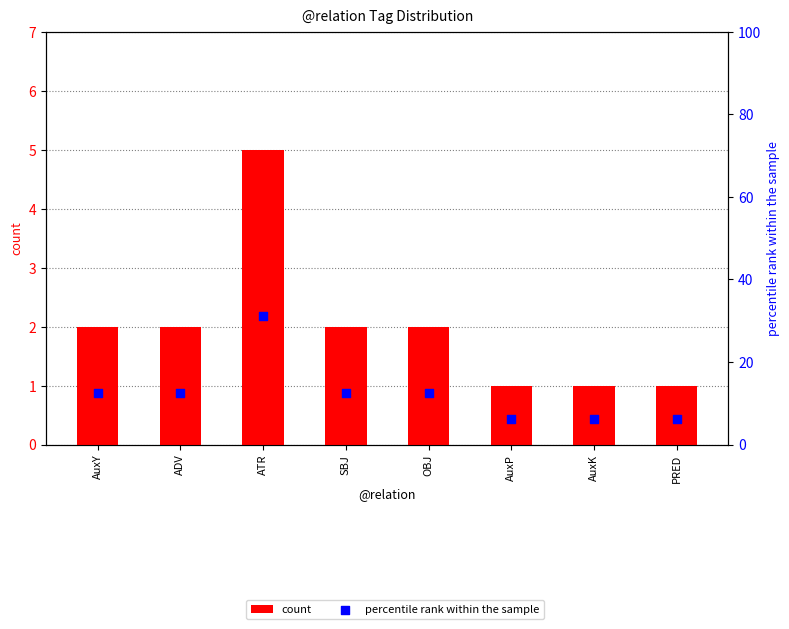

At which category is the sum across all series the highest?

ATR